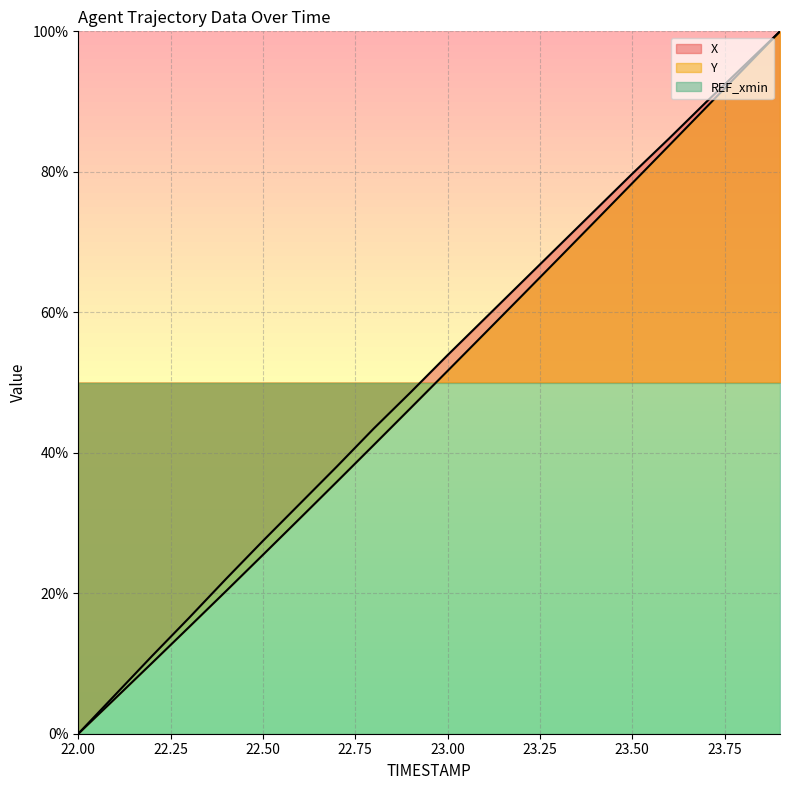

Reading left to right, transcribe all the data shown in this chart.

X: 0.0	5.5	11.1	16.5	22.0	27.5	32.7	38.0	43.5	48.6	53.9	59.1	64.2	69.4	74.6	79.7	84.8	89.9	95.0	100.0
Y: 0.0	5.0	10.1	15.2	20.3	25.5	30.7	35.9	41.1	46.4	51.7	57.0	62.3	67.6	73.0	78.4	83.8	89.2	94.6	100.0